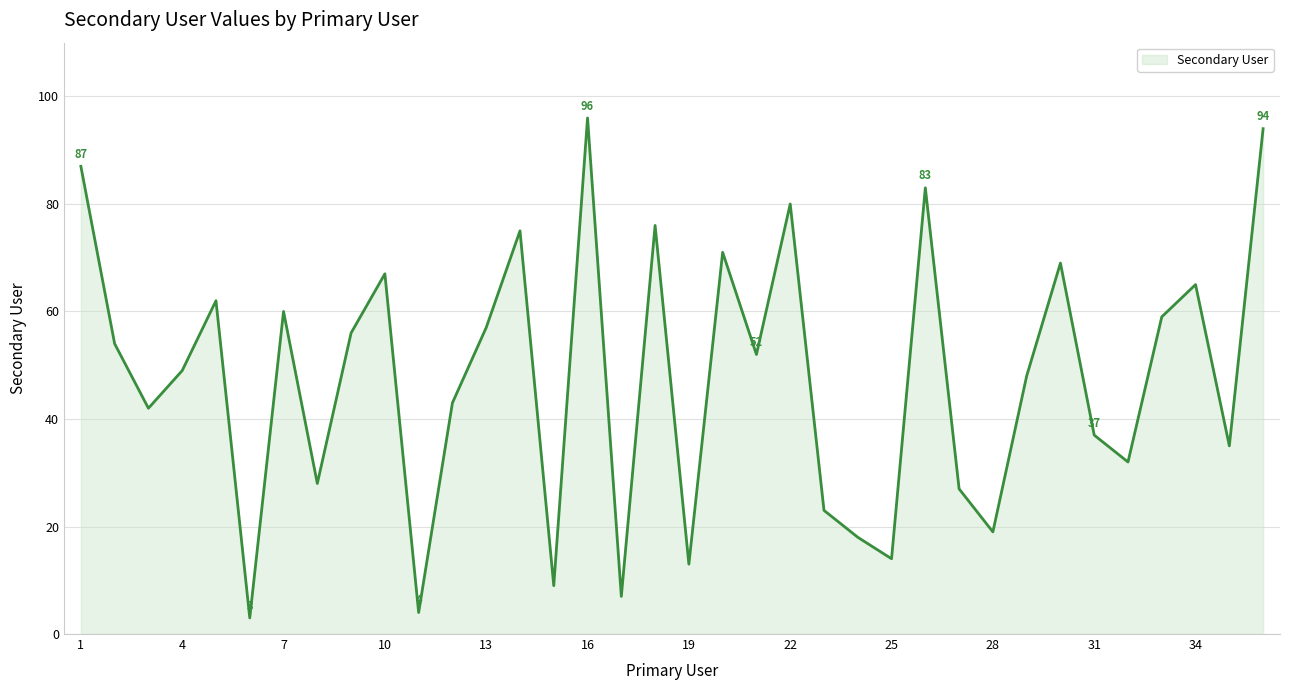

What is the minimum value shown in the chart?

3